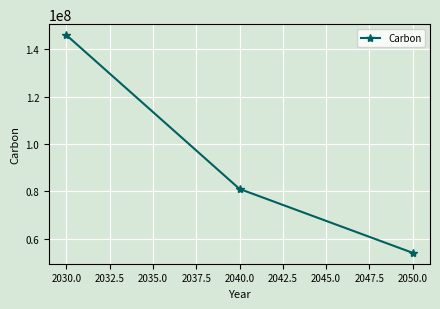

Approximately how many times larger is the value at 2040.0 compared to 2050.0?

1.5